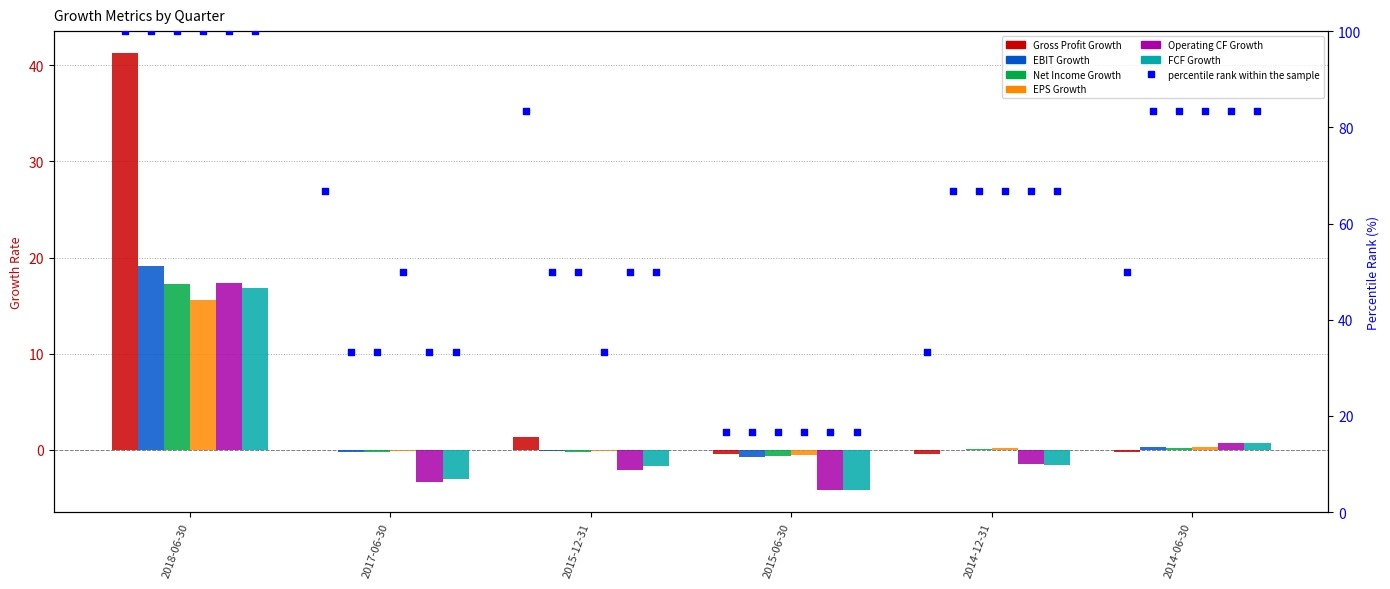

Which series contains the lowest Y value?

FCF Growth